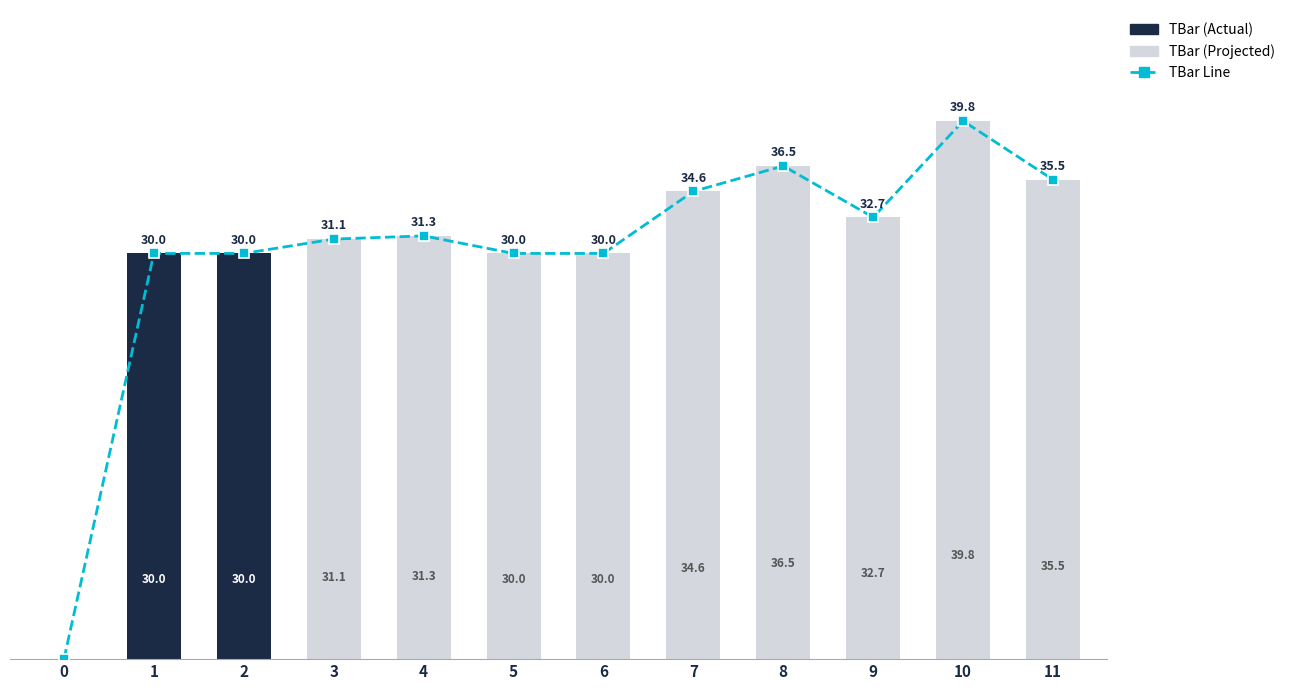

Reading left to right, what are all the values shown in this chart?

0.0	30.0	30.0	31.1	31.3	30.0	30.0	34.6	36.5	32.7	39.8	35.5